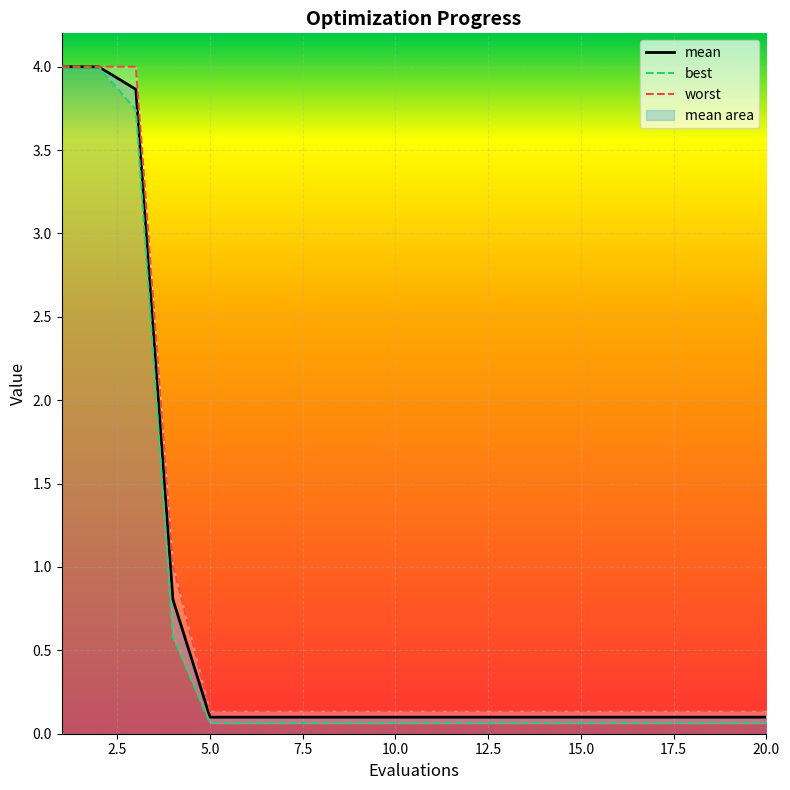

Read the best value at 20.

0.1